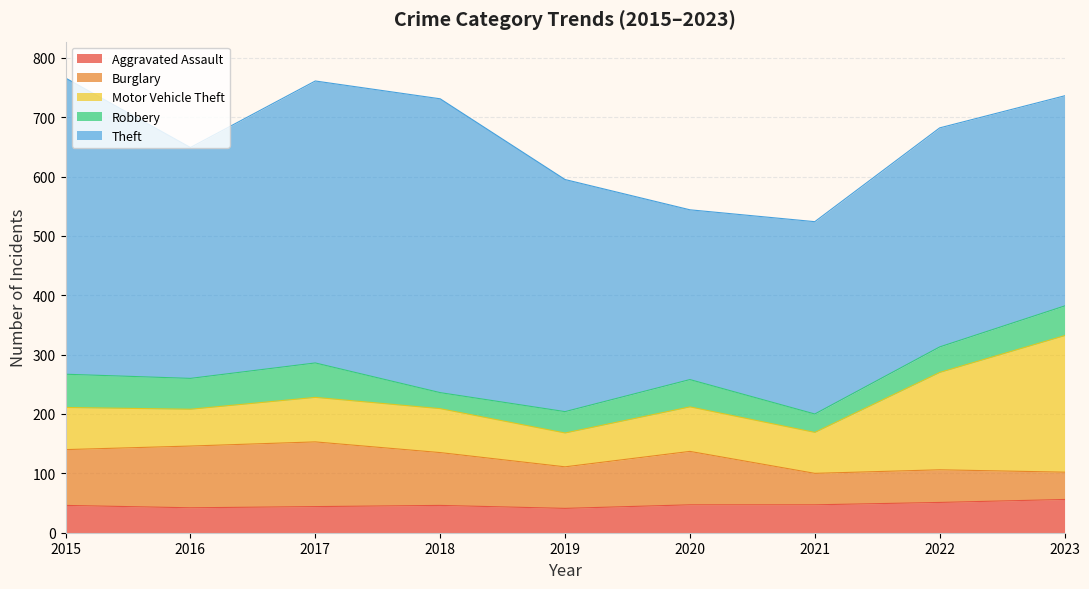

Reading left to right, list all the values displayed in this chart.

Aggravated Assault: 2015=46	2016=42	2017=44	2018=46	2019=41	2020=47	2021=47	2022=51	2023=56
Burglary: 2015=94	2016=104	2017=109	2018=89	2019=70	2020=90	2021=53	2022=55	2023=46
Motor Vehicle Theft: 2015=71	2016=62	2017=75	2018=74	2019=57	2020=75	2021=69	2022=164	2023=230
Robbery: 2015=56	2016=52	2017=58	2018=27	2019=36	2020=46	2021=31	2022=43	2023=50
Theft: 2015=499	2016=389	2017=475	2018=495	2019=391	2020=286	2021=324	2022=369	2023=354